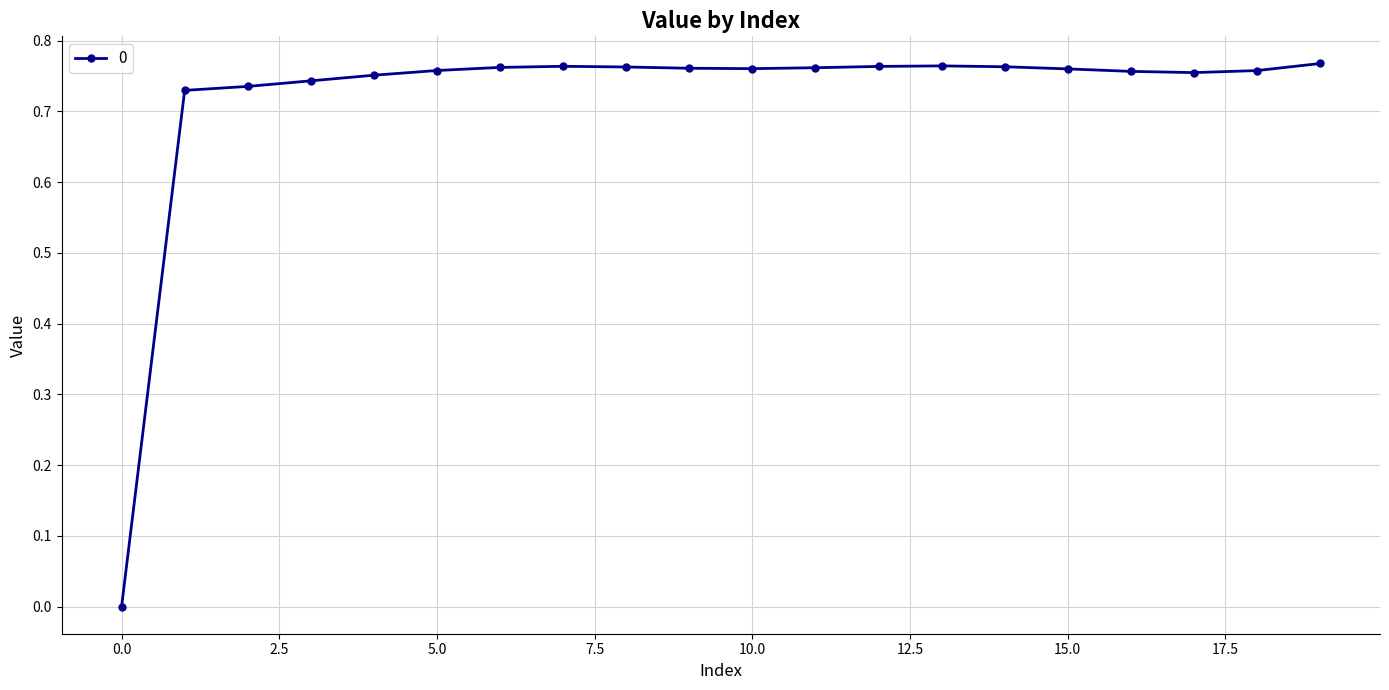

What is the sum of all values?

14.4